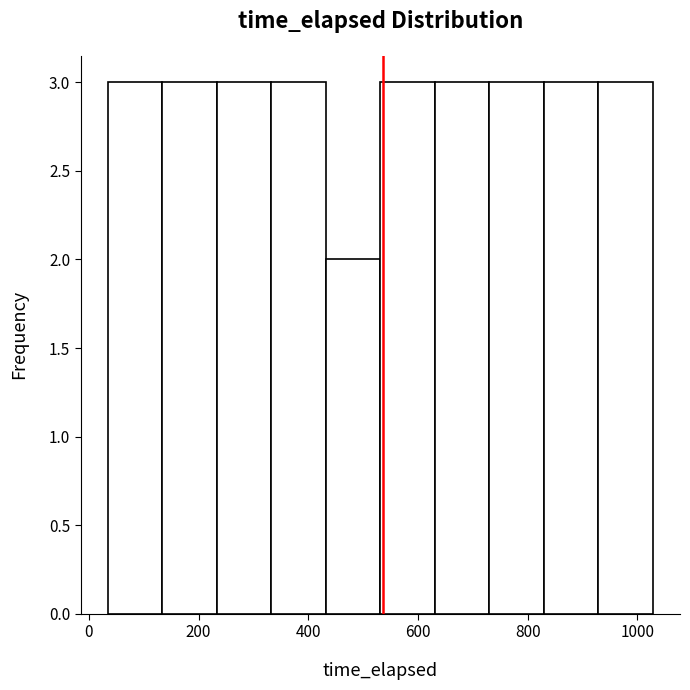

Reading left to right, transcribe this chart: for each bar, give the range it covers on the x-axis and its height. Neither the bar edges nor the heights are printed on the chart, so give them approximately, as read against the axes.

40 to 140: 3
140 to 240: 3
240 to 340: 3
340 to 440: 3
440 to 540: 2
540 to 640: 3
640 to 740: 3
740 to 820: 3
820 to 920: 3
920 to 1020: 3